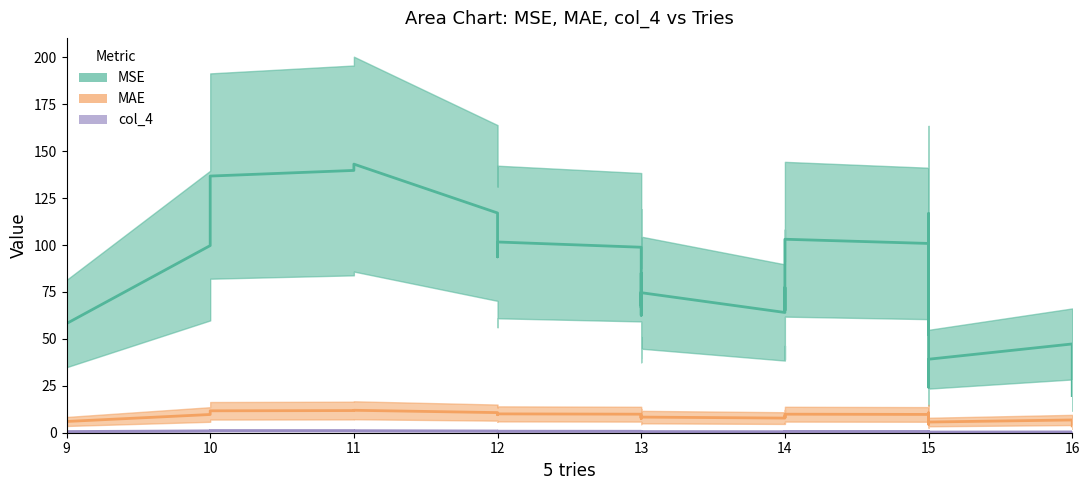

Rank the series by their maximum value, from lowest to highest.

col_4, MAE, MSE